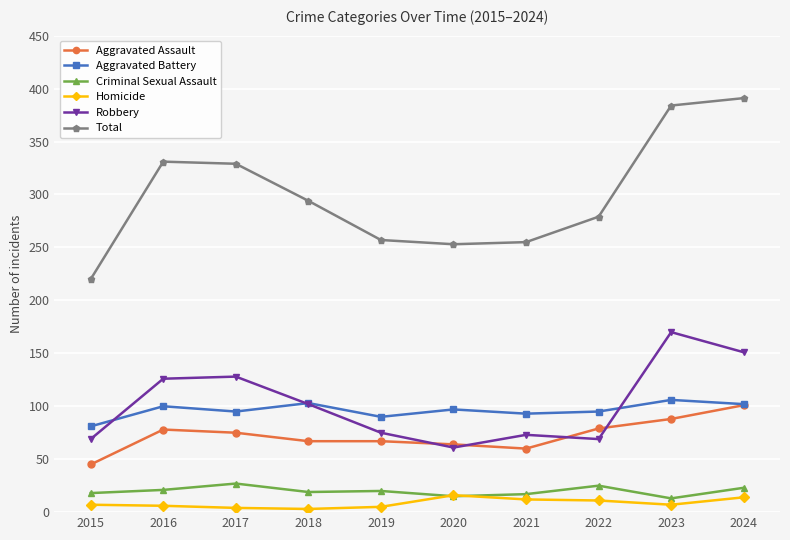

The Robbery series shows 75 at 2019. True or false?

True